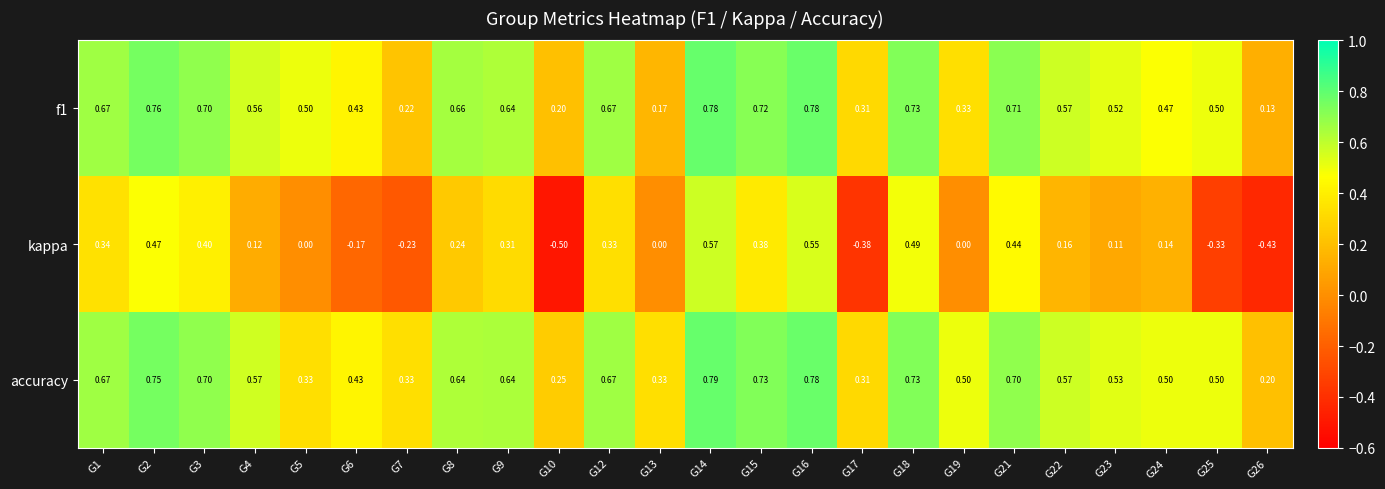

Is the value of kappa at G18 greater than the value of f1 at G13?

Yes